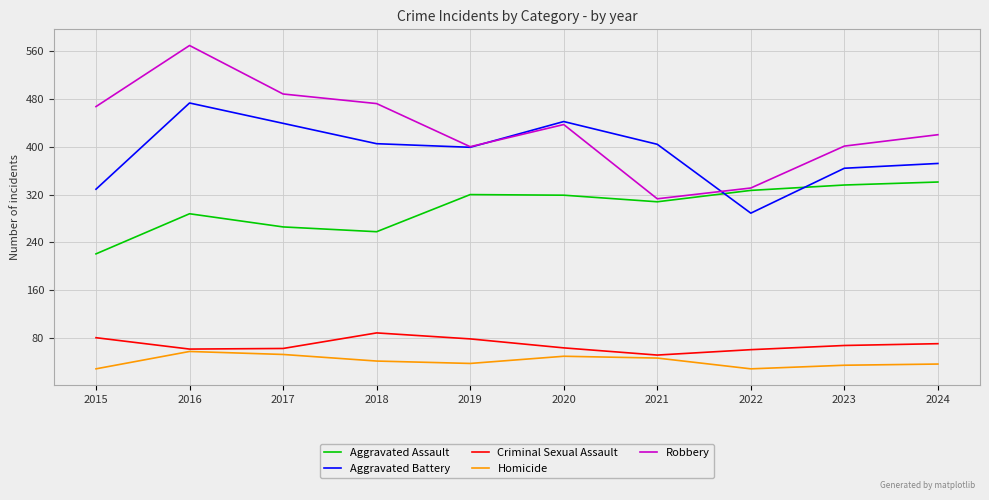

Rank the series by their maximum value, from lowest to highest.

Homicide, Criminal Sexual Assault, Aggravated Assault, Aggravated Battery, Robbery